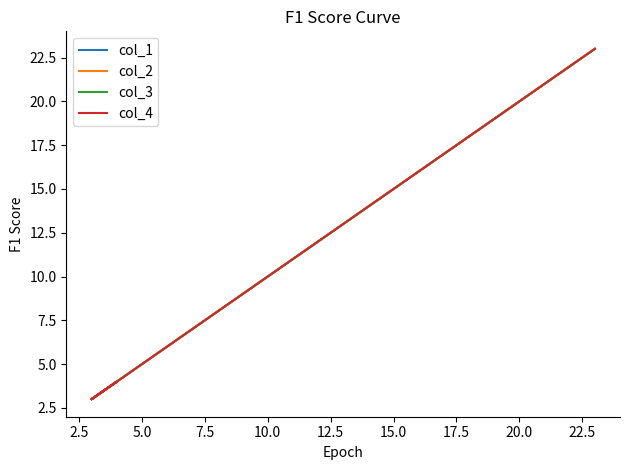

What is the maximum value shown in the chart?

23